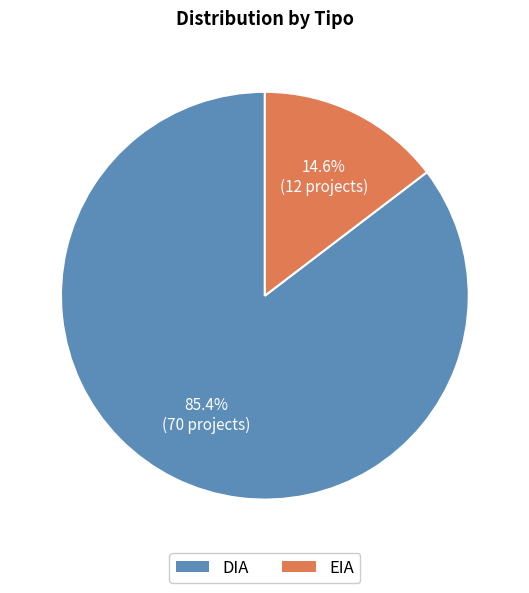

Does DIA represent more than half of the total?

Yes